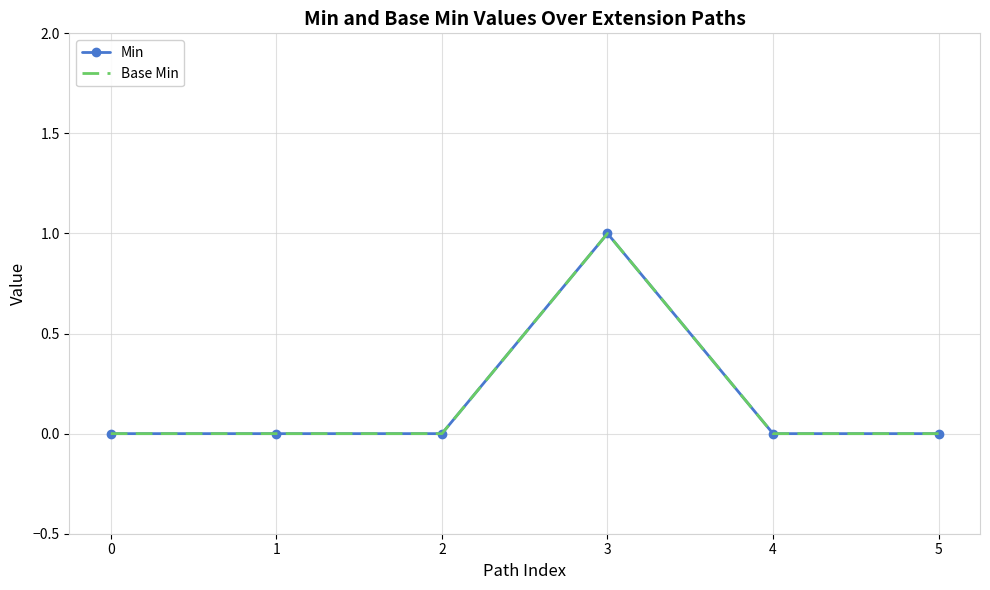

How many data points does each series have?

6